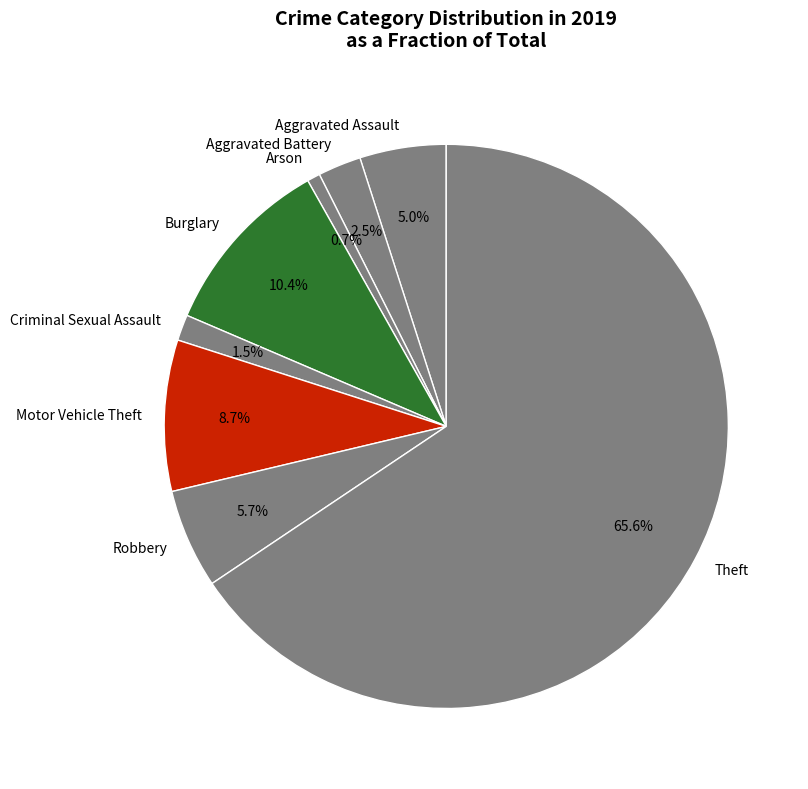

To the nearest percent, what is the difference between the largest and smallest slice percentages?

65%